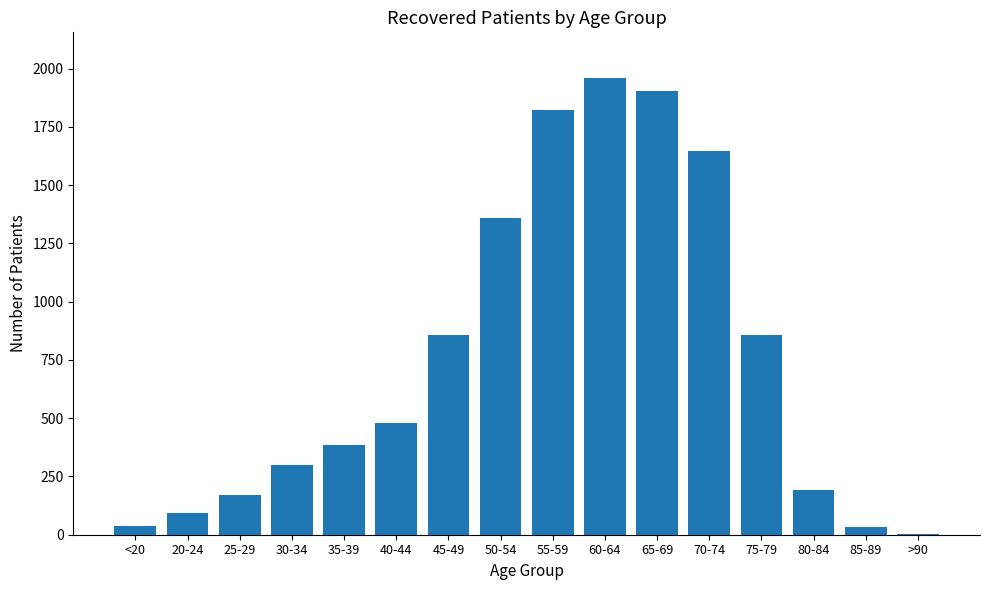

How many categories are shown in the chart?

16